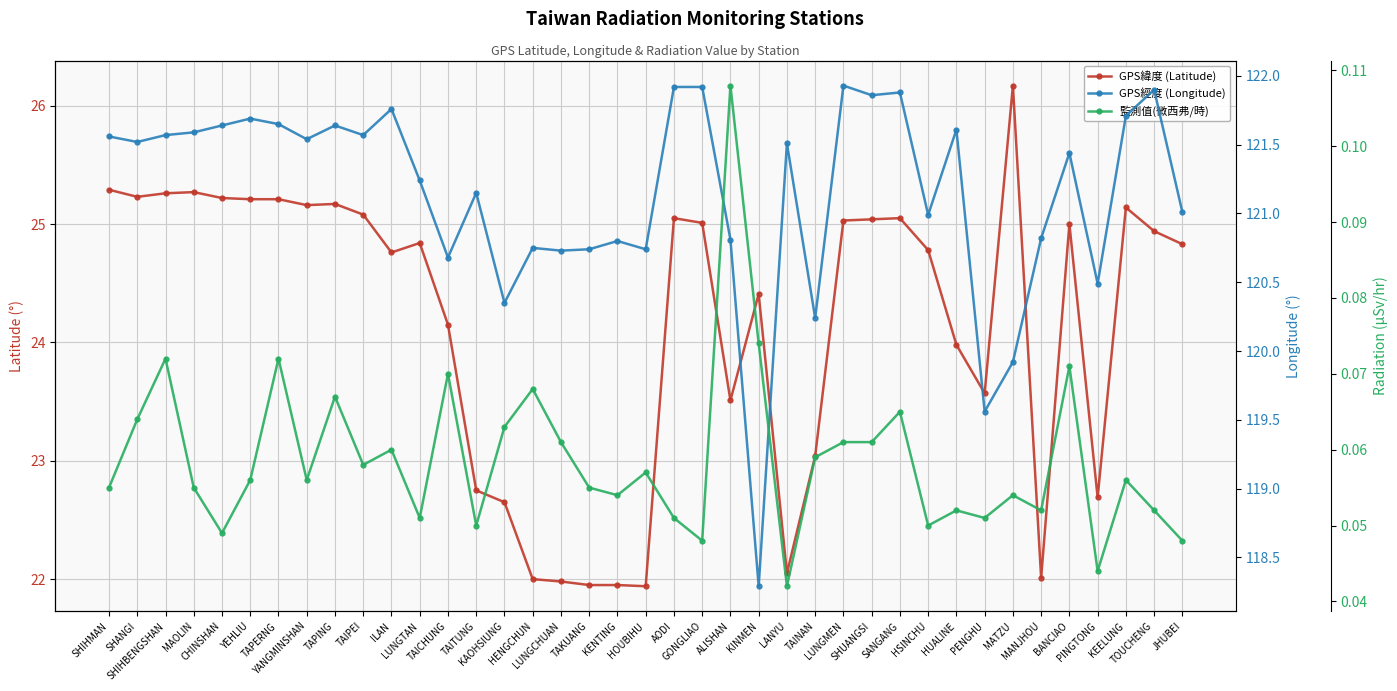

What is the label of the 2nd point from the left?

SHANGI